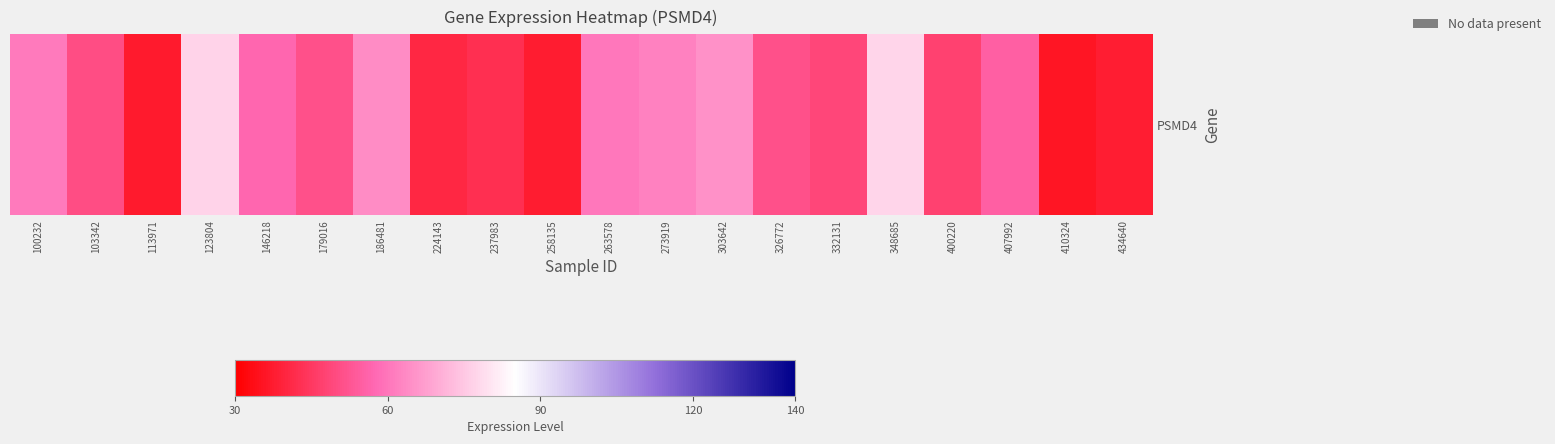

What is the difference between the maximum and minimum values?

42.0